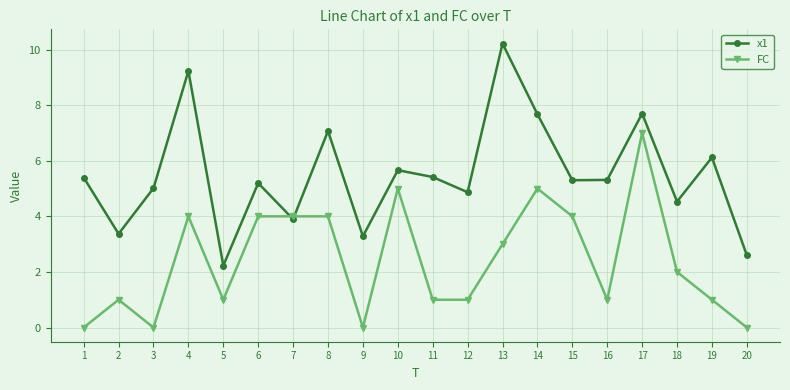

Reading left to right, transcribe all the data shown in this chart.

x1: 1=5.4	2=3.4	3=5.0	4=9.2	5=2.2	6=5.2	7=3.9	8=7.1	9=3.3	10=5.7	11=5.4	12=4.9	13=10.2	14=7.7	15=5.3	16=5.3	17=7.7	18=4.5	19=6.1	20=2.6
FC: 1=0.0	2=1.0	3=0.0	4=4.0	5=1.0	6=4.0	7=4.0	8=4.0	9=0.0	10=5.0	11=1.0	12=1.0	13=3.0	14=5.0	15=4.0	16=1.0	17=7.0	18=2.0	19=1.0	20=0.0